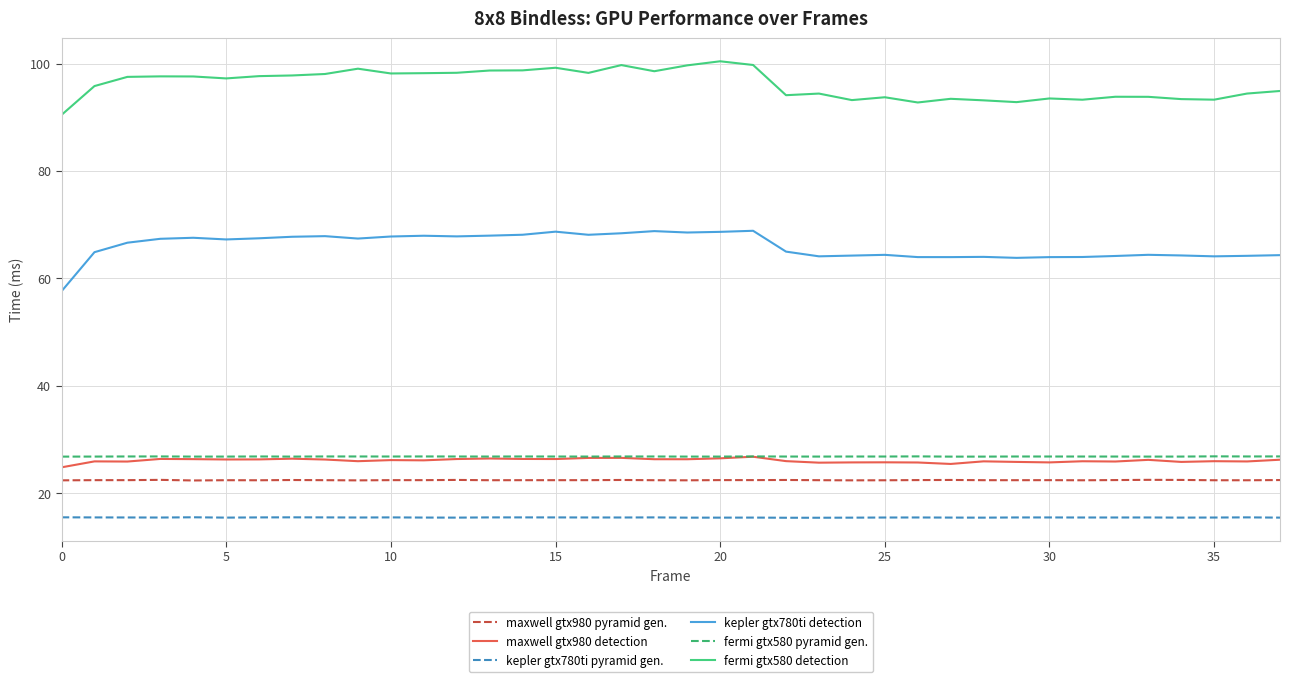

How many lines are shown in the chart?

6